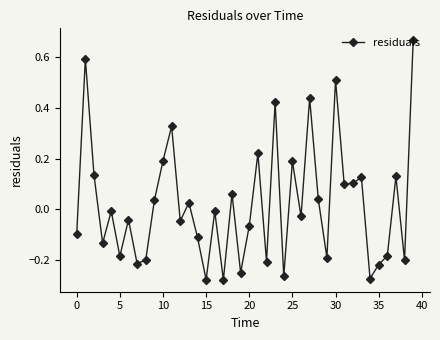

What is the difference between the second highest and minimum values?

0.9